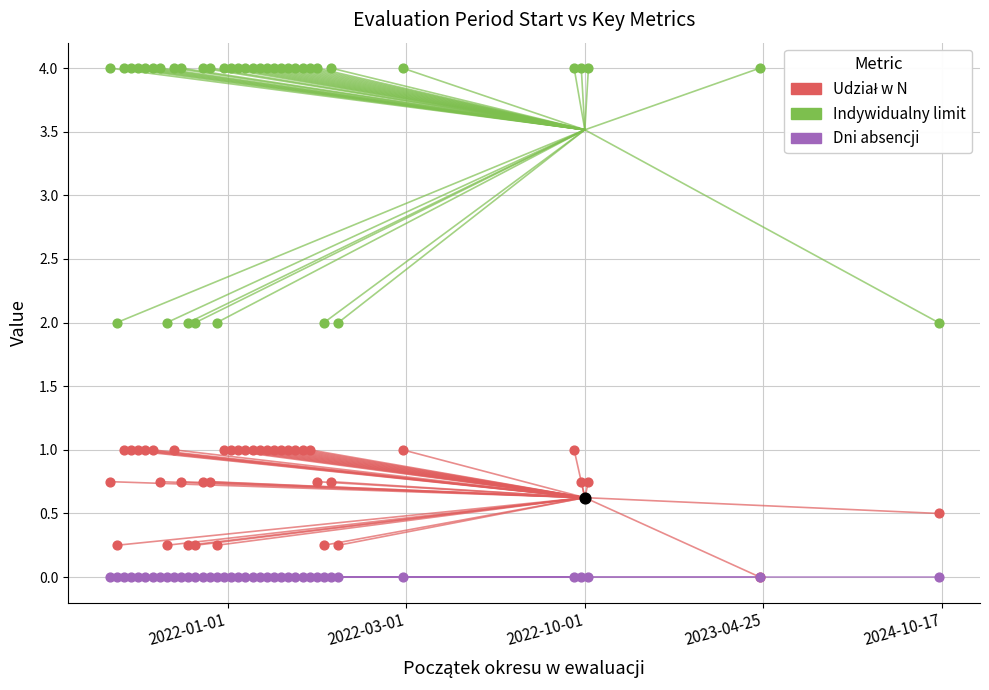

Is the value of Indywidualny limit at 2022-01-01 greater than the value of Dni absencji at 2022-01-01?

Yes